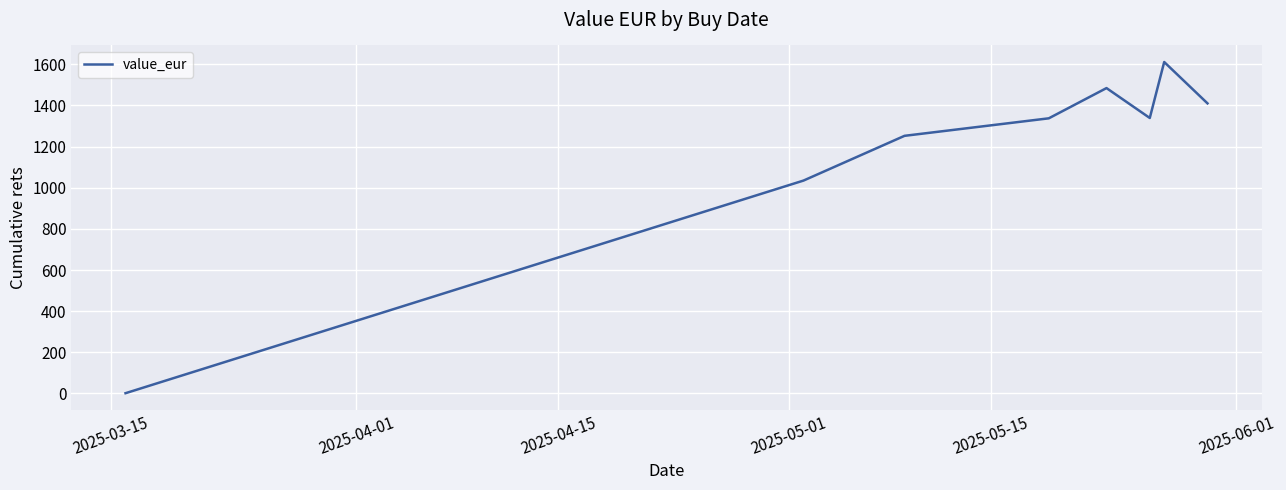

Count the number of values greater than 1339.

4